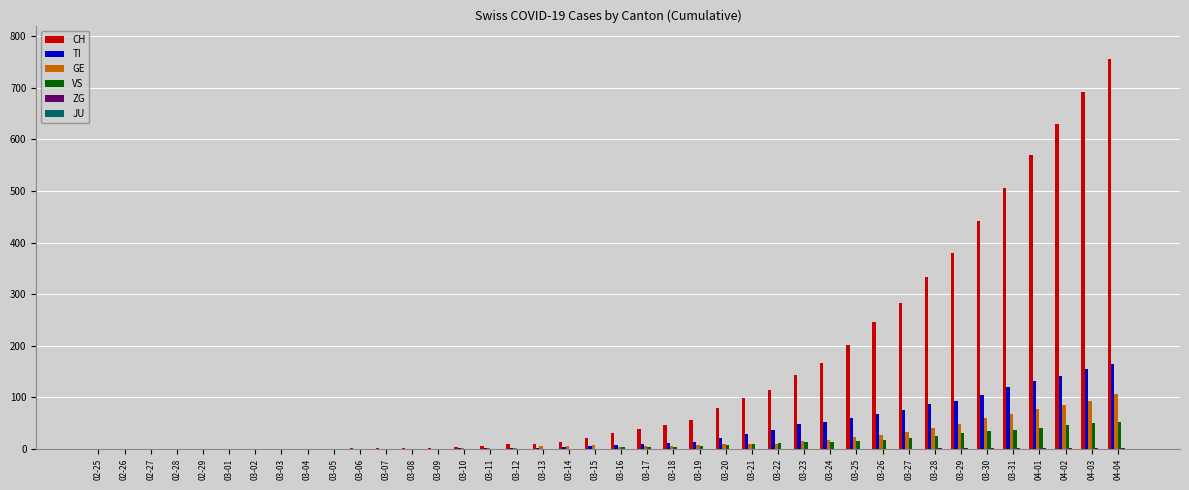

Between 03-08 and 03-25, which series saw the biggest shift?

CH